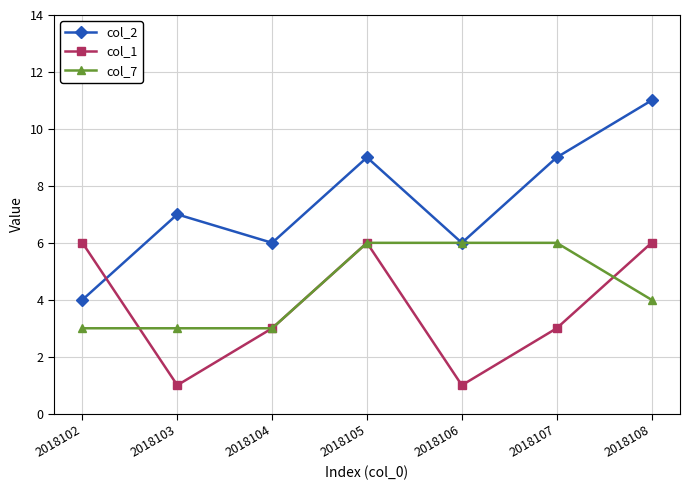

Reading right to left, list all the values displayed in this chart.

col_2: 2018108=11	2018107=9	2018106=6	2018105=9	2018104=6	2018103=7	2018102=4
col_1: 2018108=6	2018107=3	2018106=1	2018105=6	2018104=3	2018103=1	2018102=6
col_7: 2018108=4	2018107=6	2018106=6	2018105=6	2018104=3	2018103=3	2018102=3